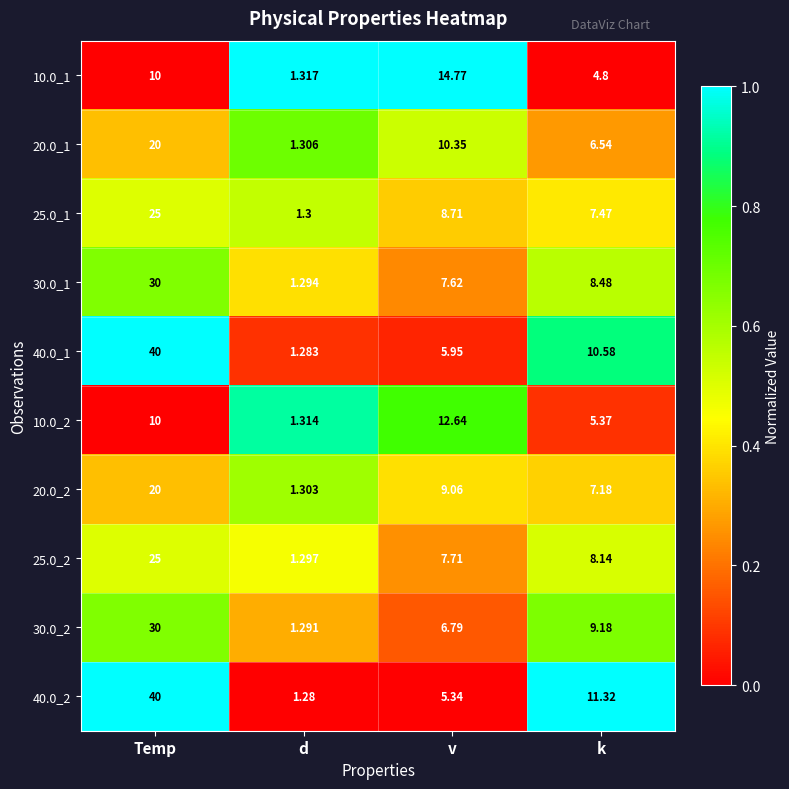

At which label does 40.0_2 reach its peak?

Temp